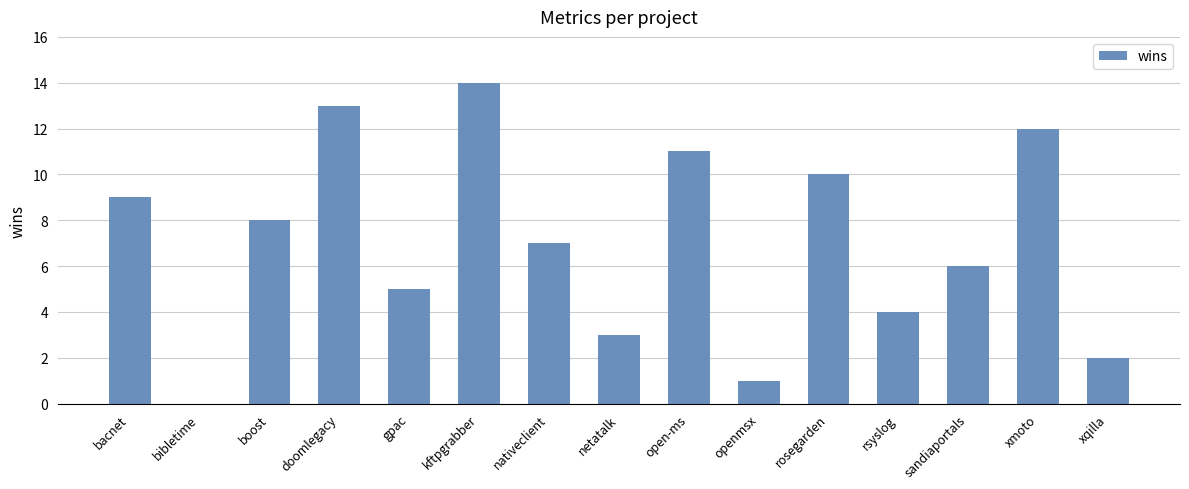

Reading left to right, extract all data points from this chart.

bacnet=9	bibletime=0	boost=8	doomlegacy=13	gpac=5	kftpgrabber=14	nativeclient=7	netatalk=3	open-ms=11	openmsx=1	rosegarden=10	rsyslog=4	sandiaportals=6	xmoto=12	xqilla=2